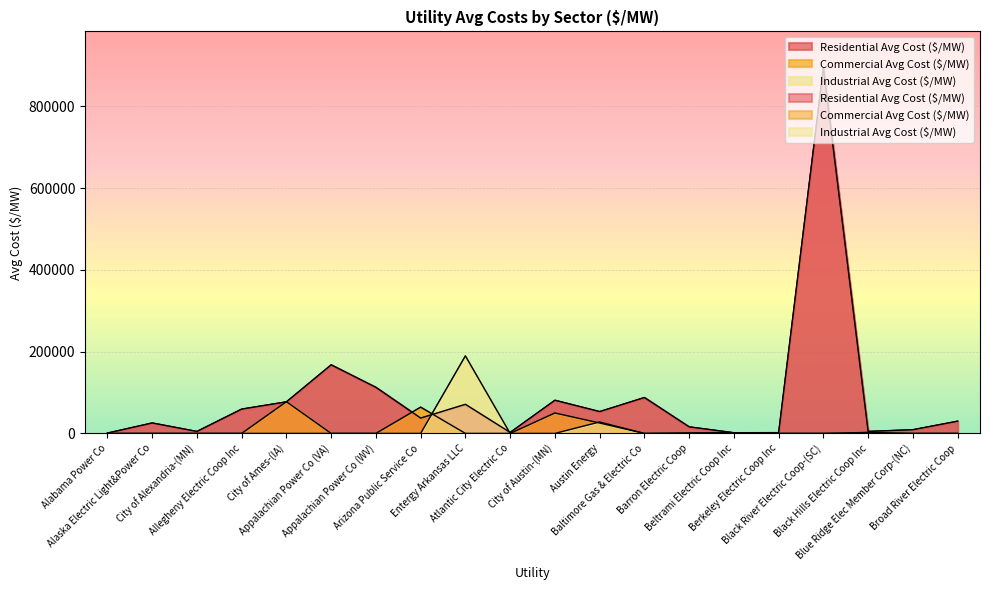

Where is Industrial Avg Cost ($/MW) nearest to the value 94841?

Austin Energy